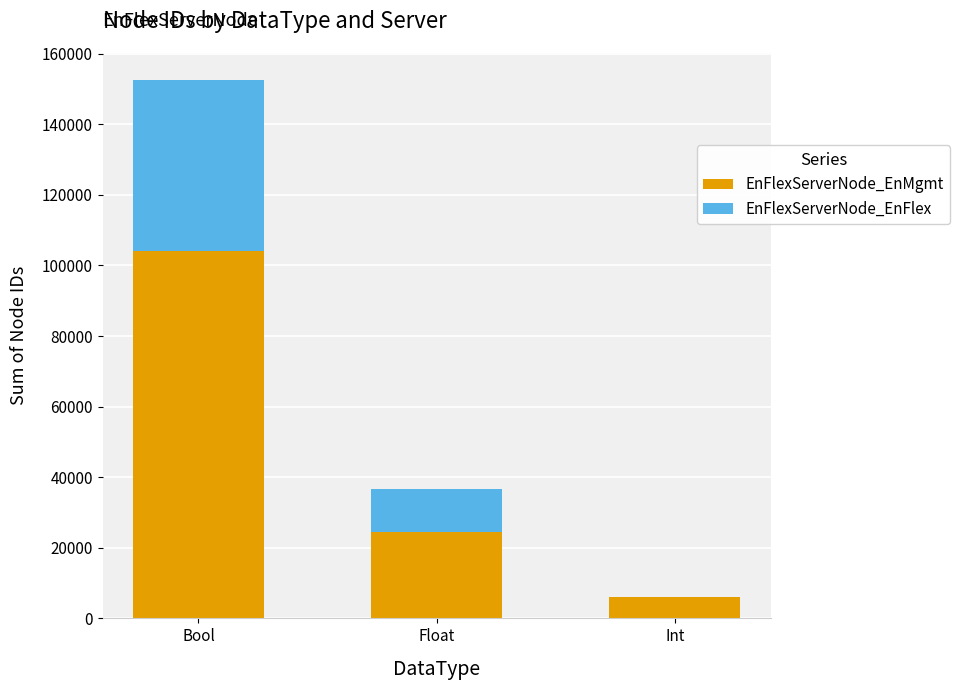

Reading left to right, transcribe the values for EnFlexServerNode_EnMgmt.

Bool=104044	Float=24399	Int=6025